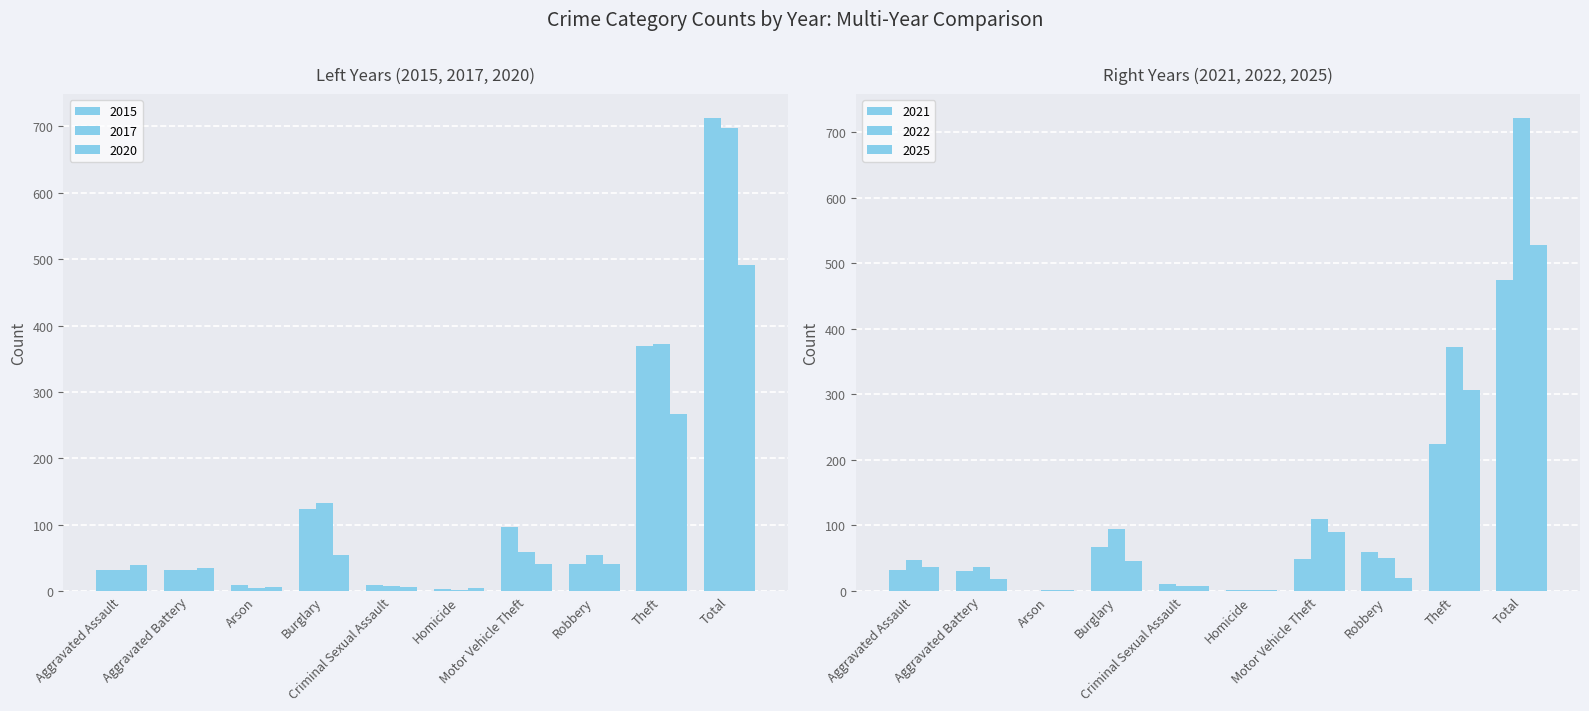

Reading left to right, transcribe all the data shown in this chart.

2015: 32	31	9	123	9	3	96	41	369	713
2017: 32	32	5	133	7	2	59	55	372	697
2020: 39	35	6	55	6	4	40	40	266	491
2021: 32	31	0	67	10	2	49	59	224	474
2022: 48	36	2	95	7	2	110	50	372	722
2025: 36	19	2	46	7	2	90	20	306	528